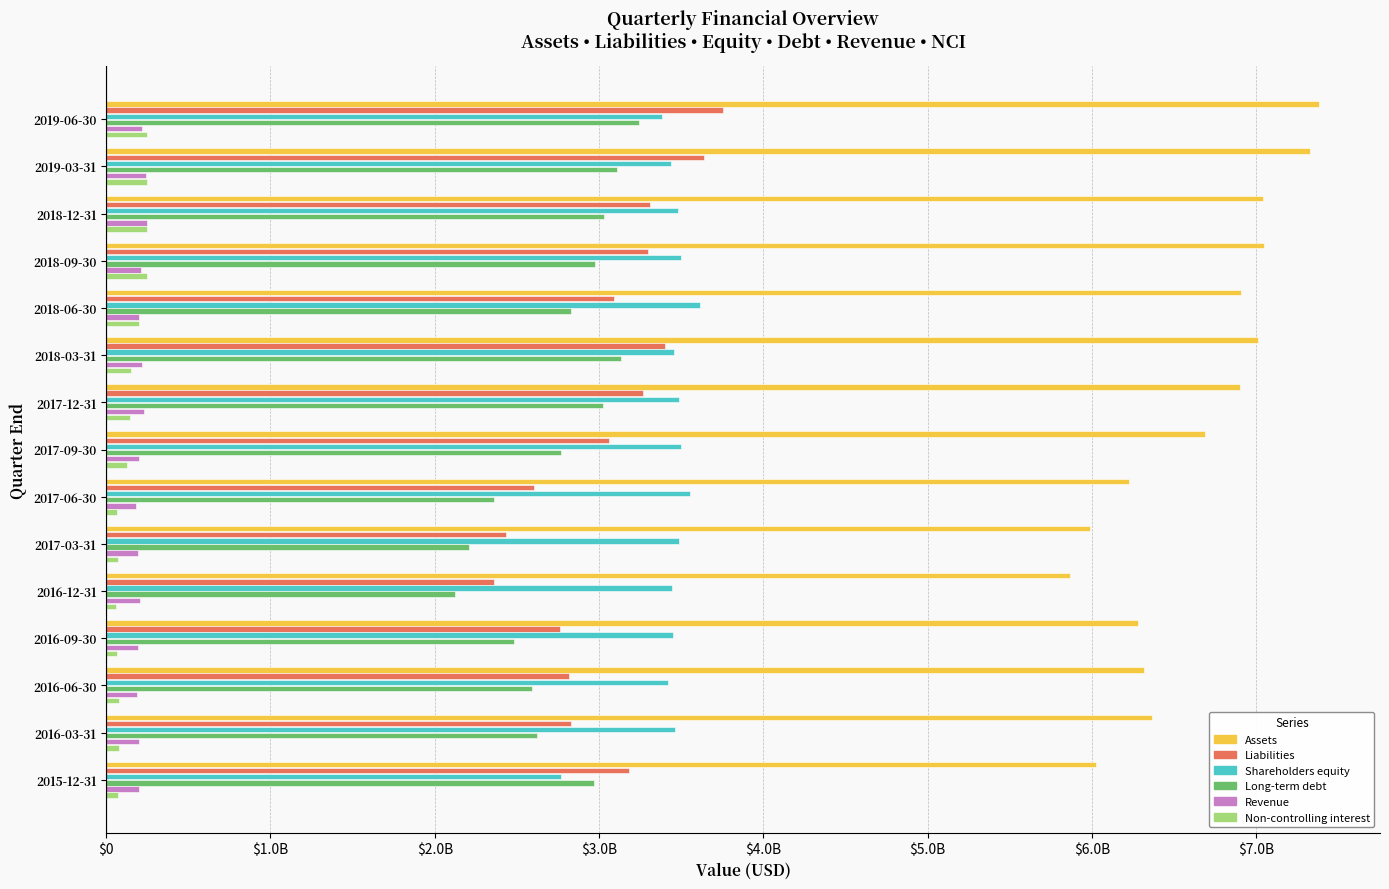

What are all the series names shown in the legend?

Assets, Liabilities, Shareholders equity, Long-term debt, Revenue, Non-controlling interest